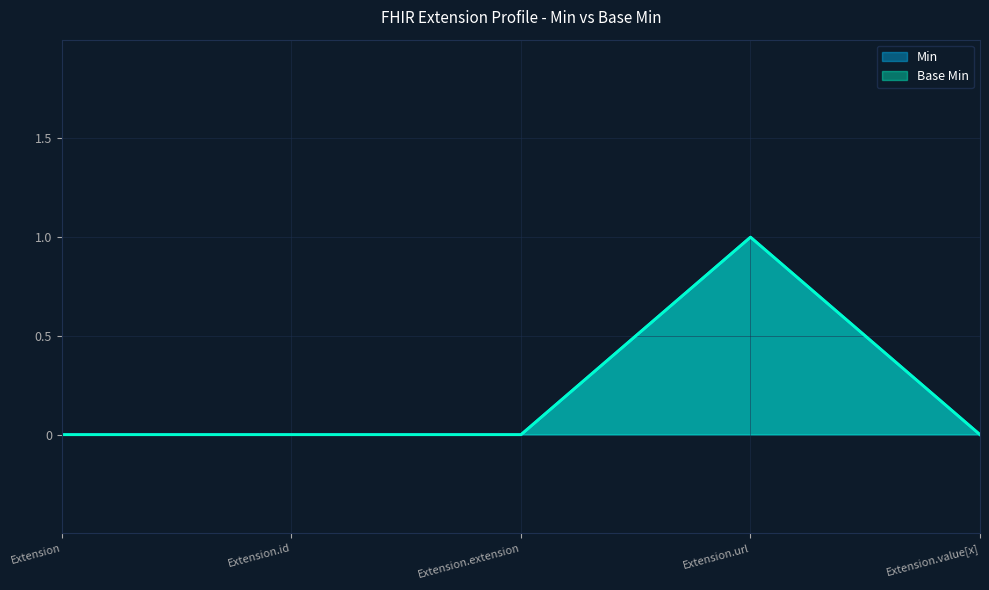

True or false: Base Min has a value of 2 at Extension.url.

False